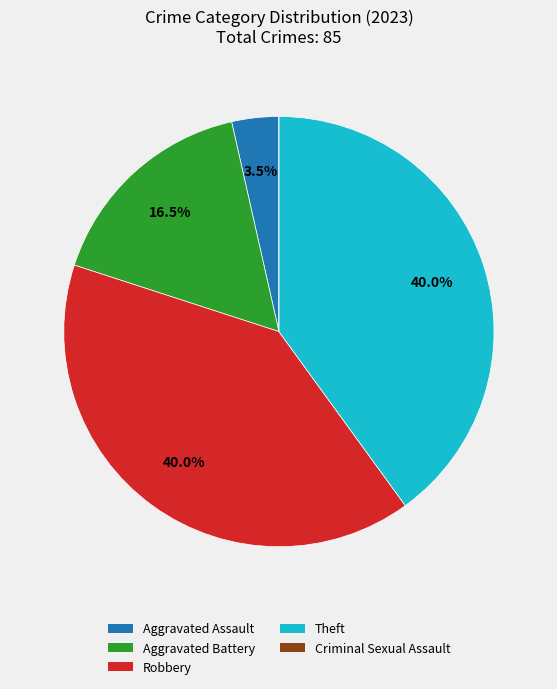

Is there a majority slice in this chart?

No